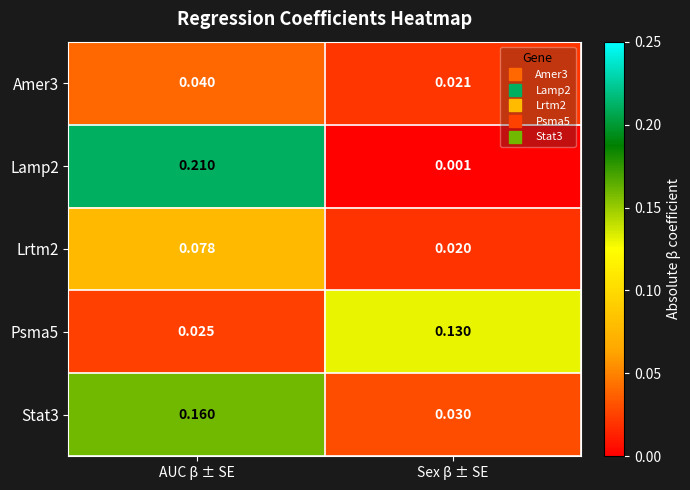

Is the value of Amer3 at AUC β ± SE greater than the value of Stat3 at Sex β ± SE?

Yes